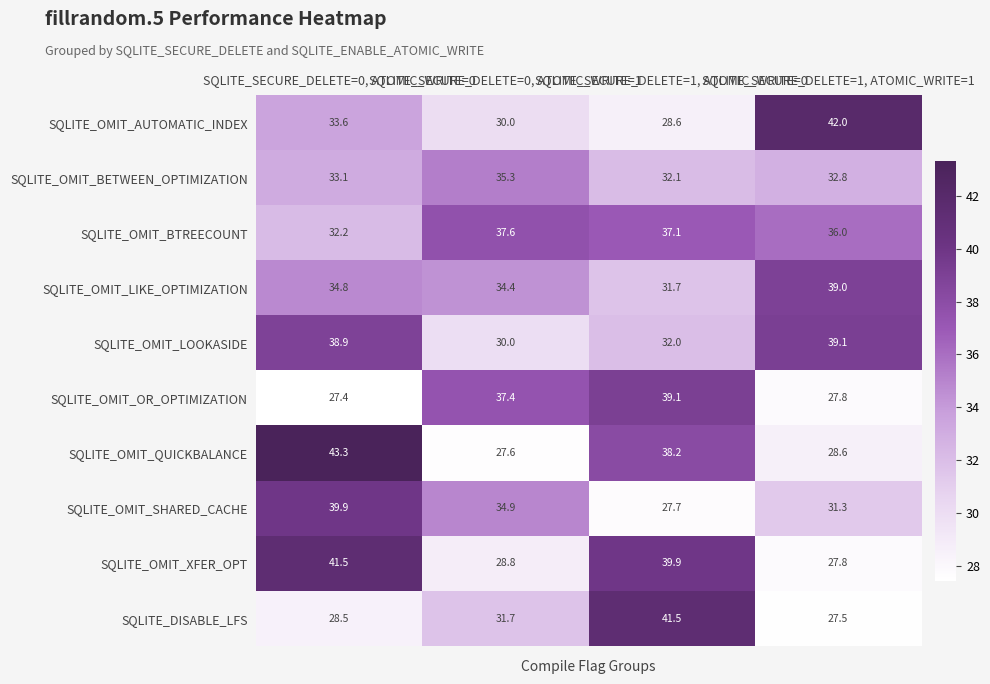

What is the difference between the second highest and second lowest values in the SQLITE_OMIT_LIKE_OPTIMIZATION series?

0.4